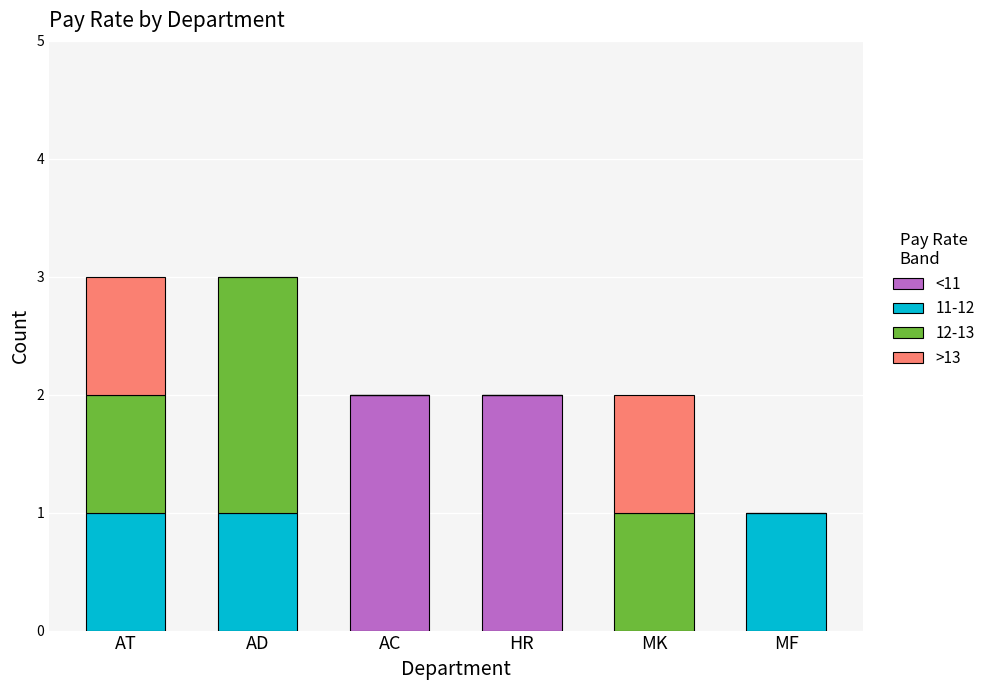

What is the total value across all series at AT?

3